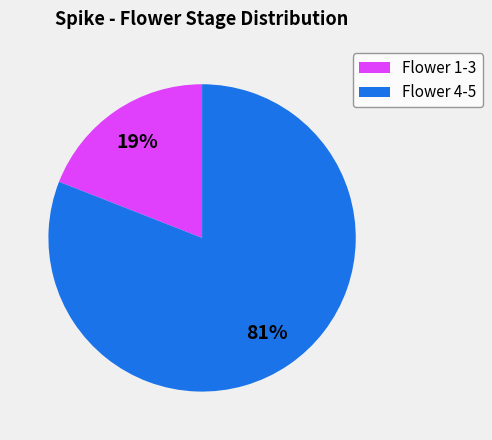

What is the majority slice?

Flower 4-5